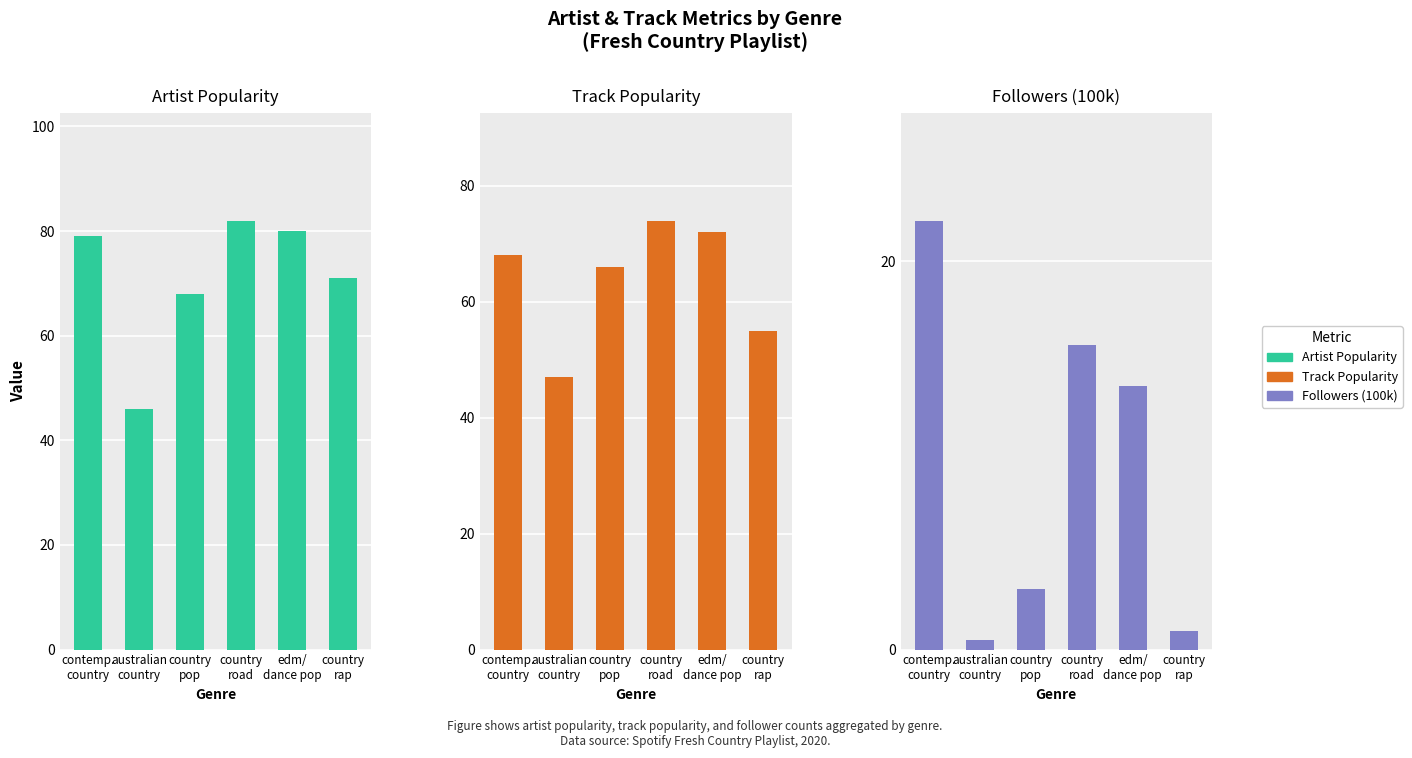

How many bars are there in each group?

3